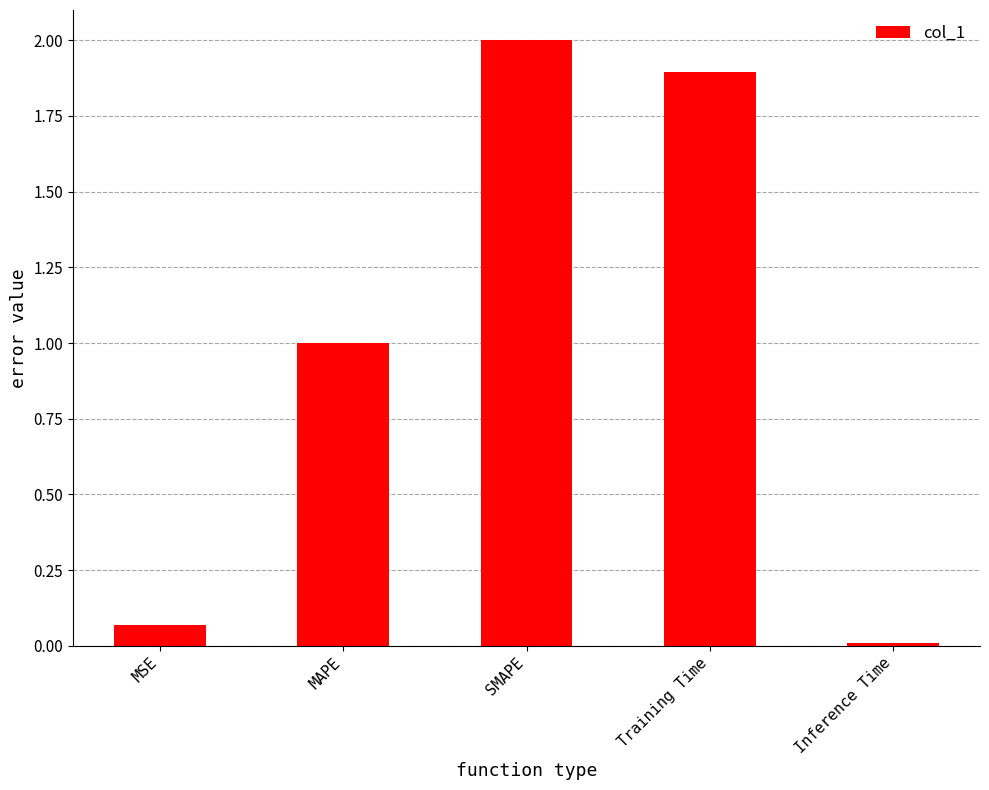

List the labels in order of value, smallest first.

Inference Time, MSE, MAPE, Training Time, SMAPE